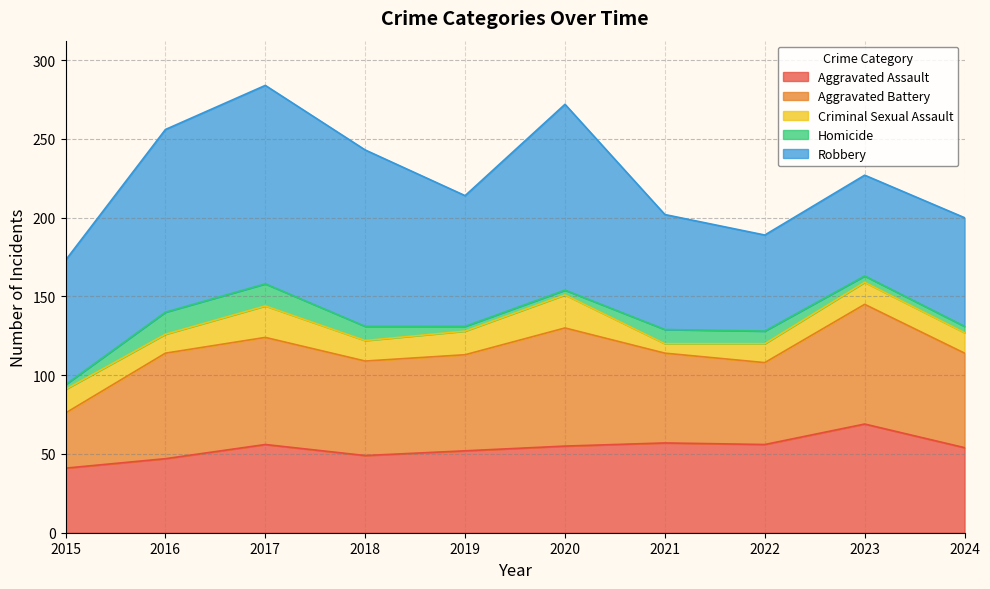

What is the lowest value of the Criminal Sexual Assault series?

6